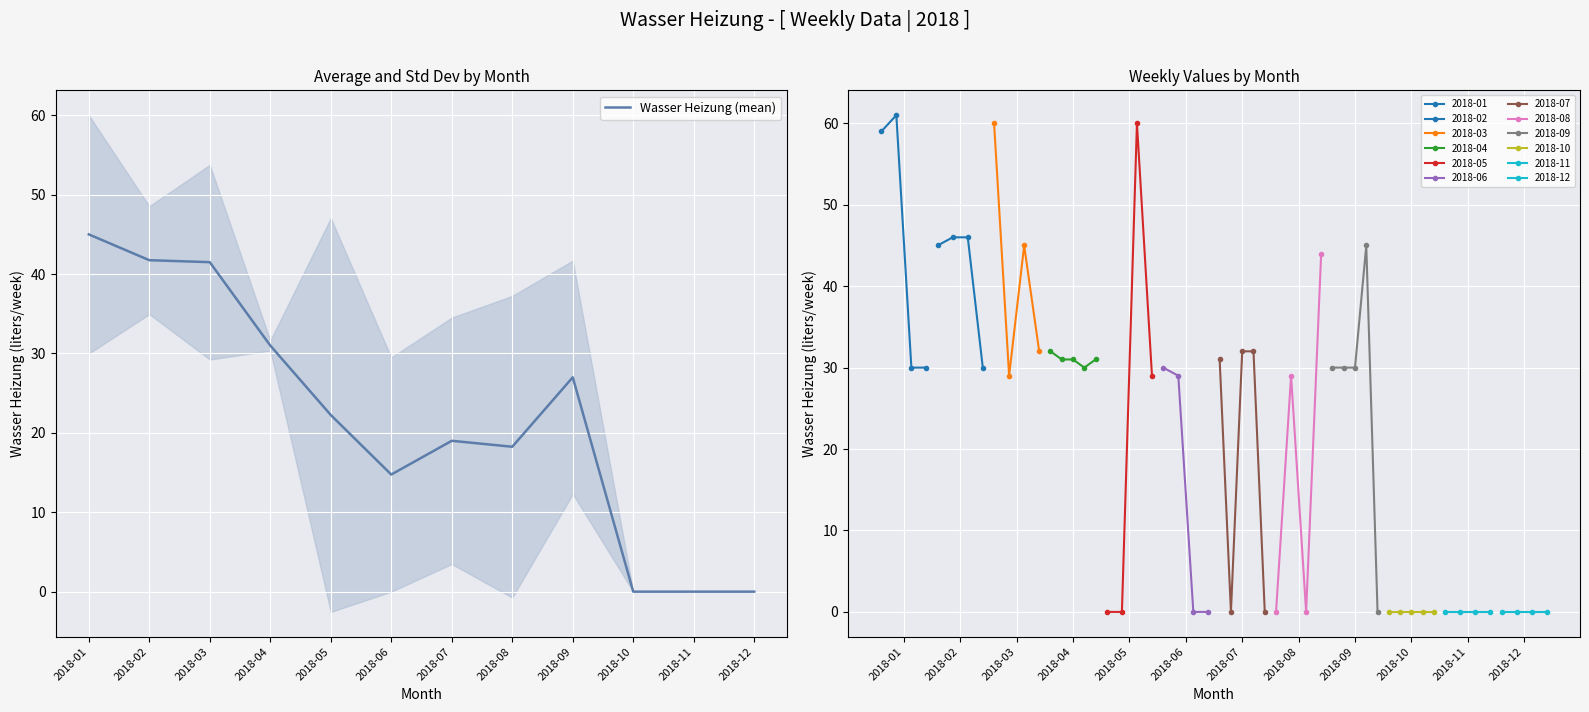

How many points are lower than both their immediate neighbors (excluding endpoints)?

2